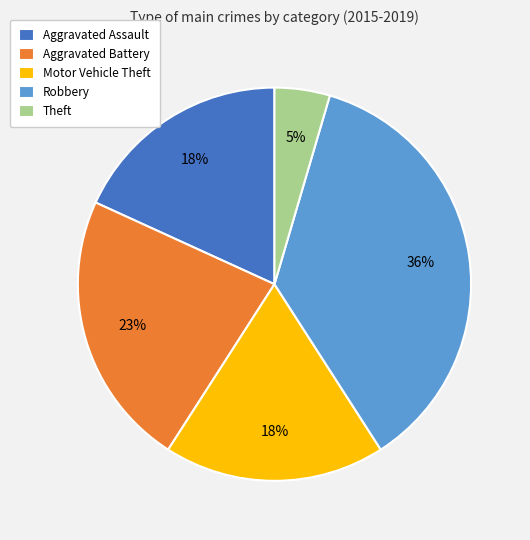

To the nearest percent, what percentage of the pie is Theft?

5%